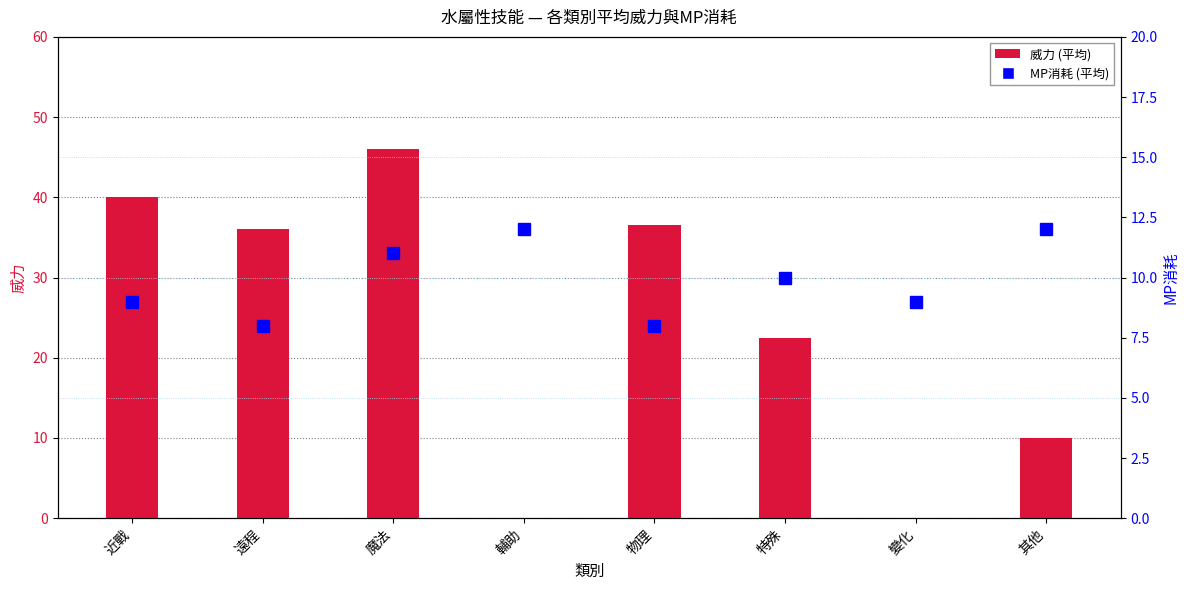

Is it true that 威力 (平均) equals 27.7 at 魔法?

False